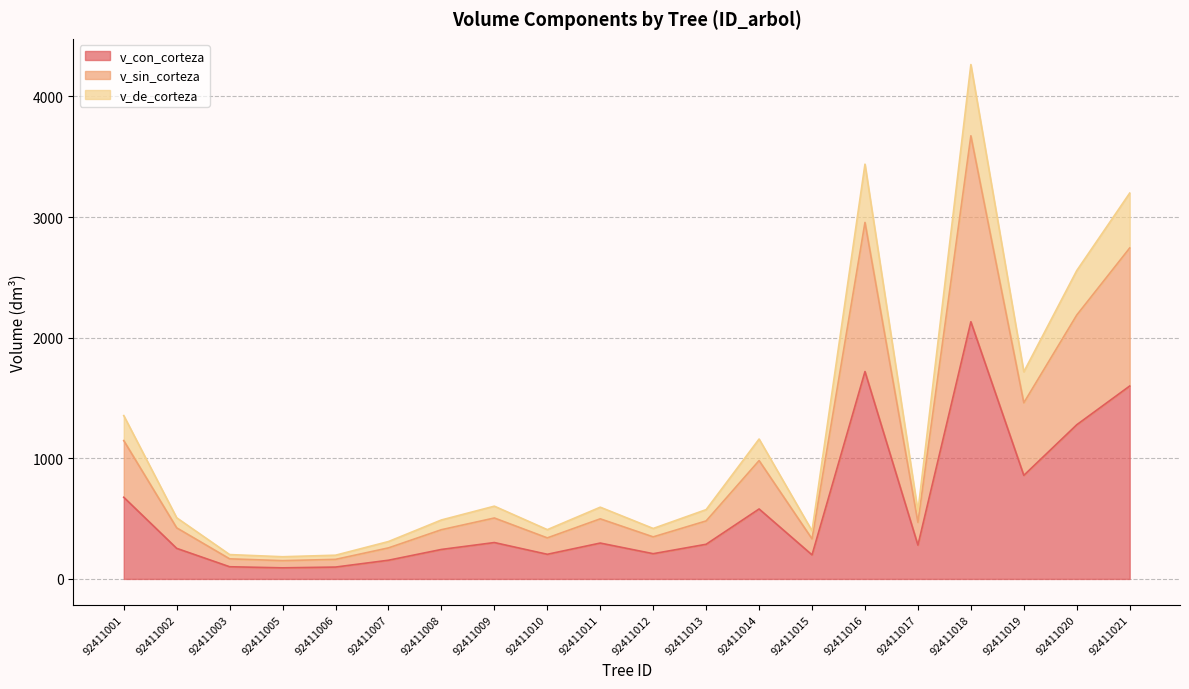

Reading right to left, extract all data points from this chart.

v_con_corteza: 1599.2	1278.0	858.4	2131.9	280.2	1719.0	199.3	579.9	287.2	209.2	297.3	204.3	301.6	244.4	155.0	98.3	92.0	101.0	253.4	677.0
v_sin_corteza: 2743.2	2187.4	1460.1	3673.3	469.0	2955.1	331.8	981.0	480.8	348.6	498.1	340.2	505.1	408.1	257.3	162.1	151.6	166.6	423.4	1146.9
v_de_corteza: 3198.3	2556.1	1716.8	4263.8	560.3	3438.0	398.5	1159.8	574.5	418.3	594.7	408.5	603.1	488.8	310.0	196.6	183.9	201.9	506.8	1353.9